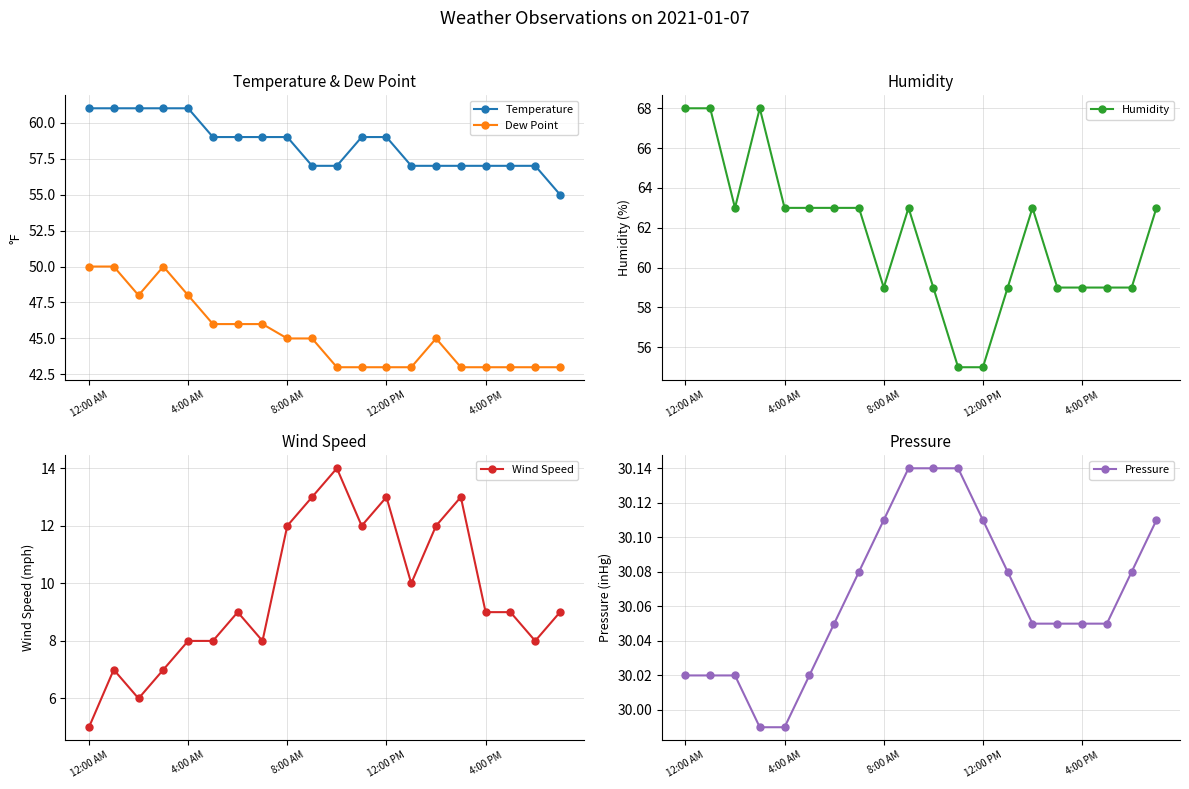

Is the value of Dew Point at 19 greater than the value of Pressure at 13?

Yes